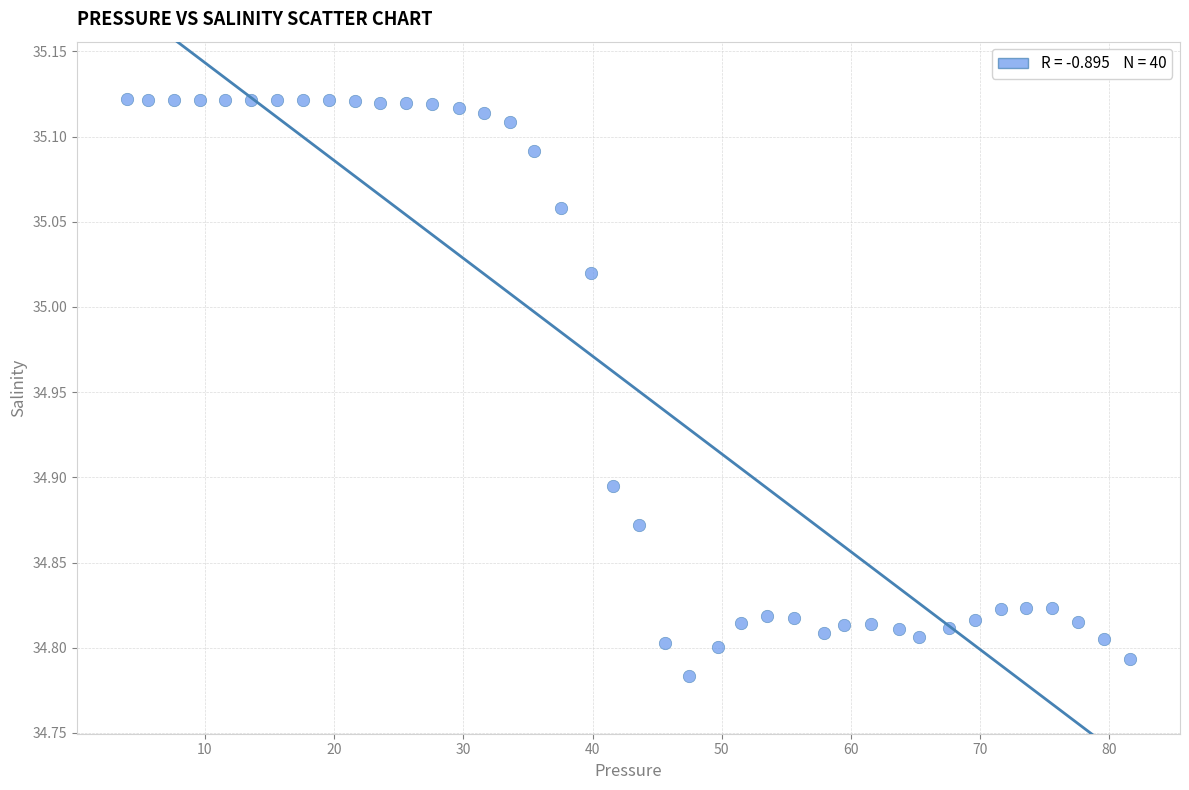

What is the range of Y values (max minus min)?

0.3